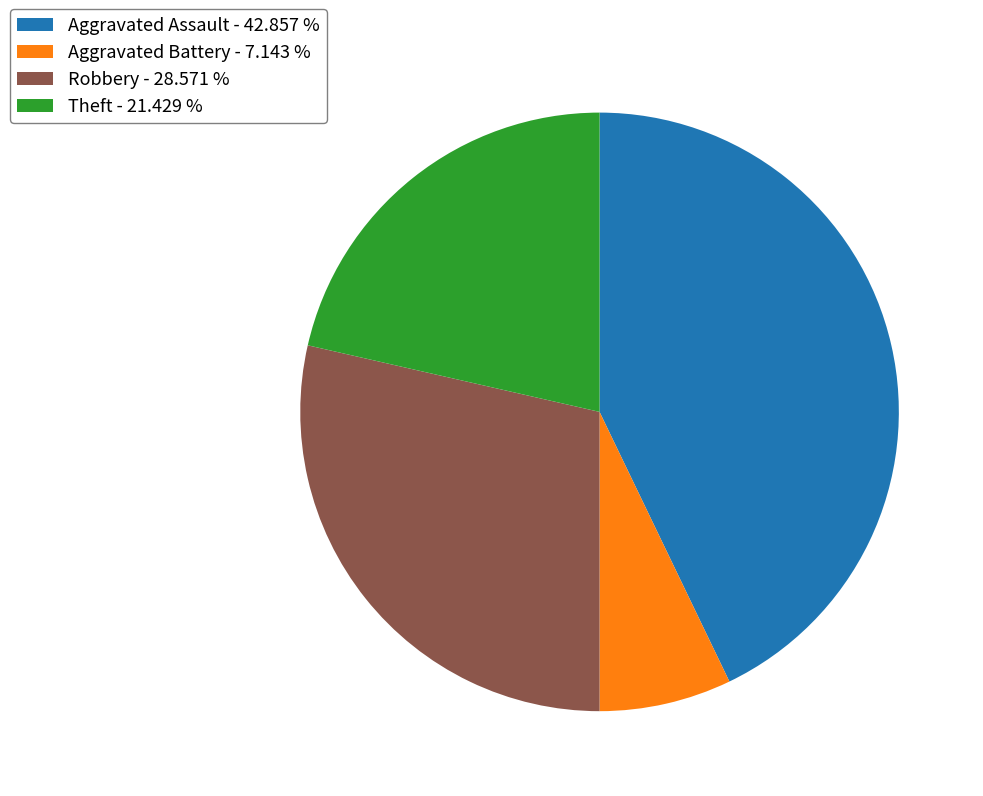

Does any single category account for the majority?

No